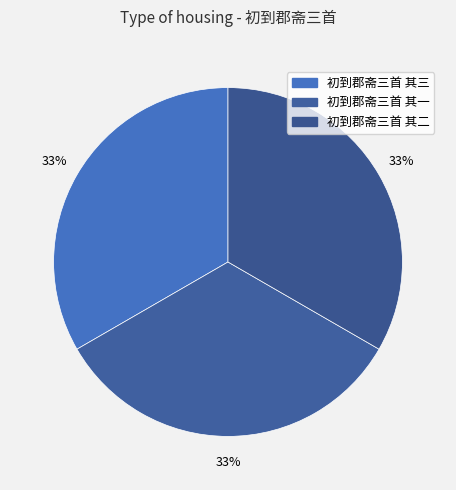

To the nearest percent, what percentage of the pie is 初到郡斋三首 其二?

33%